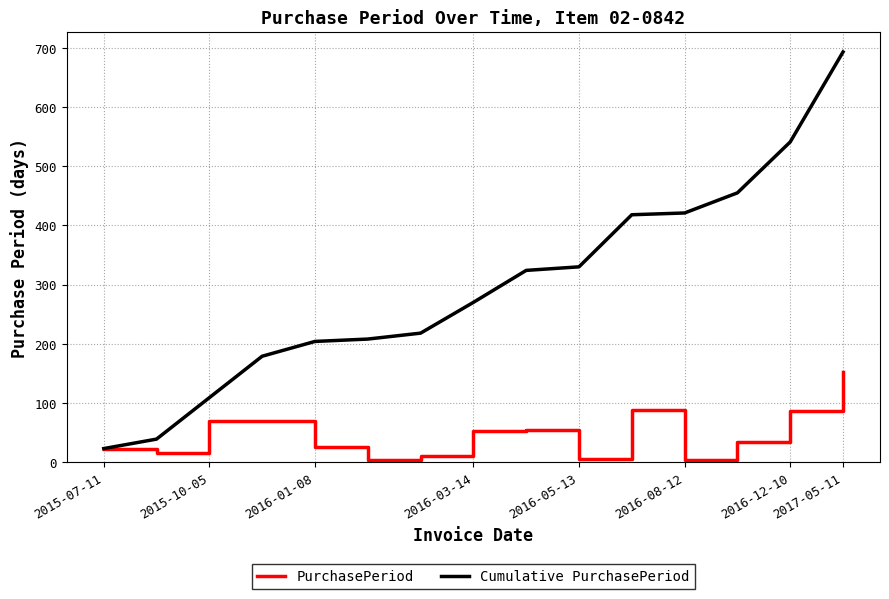

What is the sum of all Cumulative PurchasePeriod values?

4432